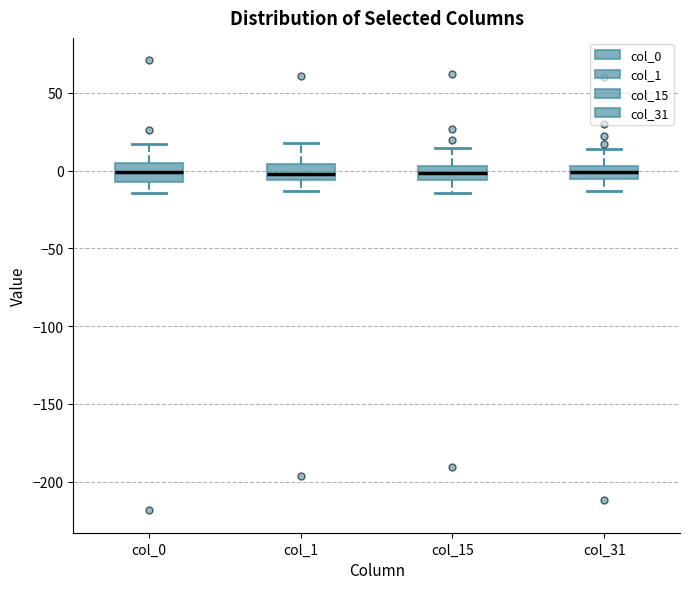

Reading left to right, read every box against the y-axis: the position of its median line, the range the box covers, and the ends of its whiskers. The values are not printed on the chart, so give them approximately, as read against the axis.

col_0: median 0, box -5 to 5, whiskers -15 to 15
col_1: median 0, box -5 to 5, whiskers -15 to 20
col_15: median 0, box -5 to 5, whiskers -15 to 15
col_31: median 0, box -5 to 5, whiskers -15 to 15